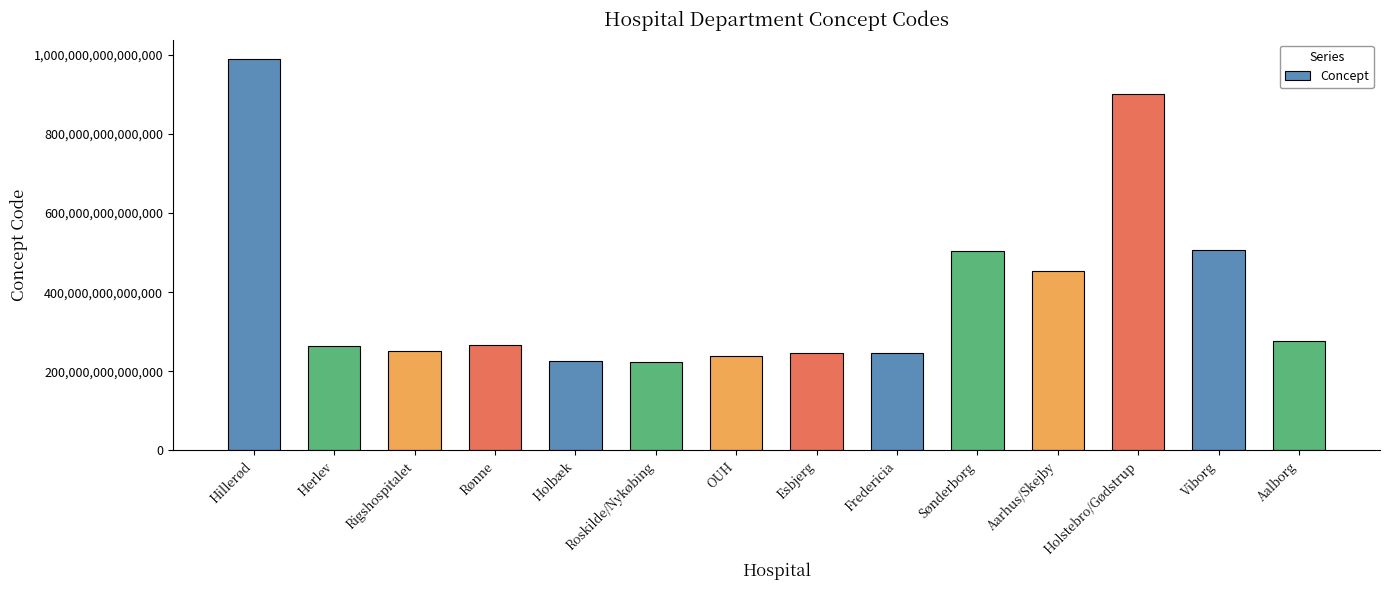

Is it true that the value at Roskilde/Nykøbing is 223181000016000?

True